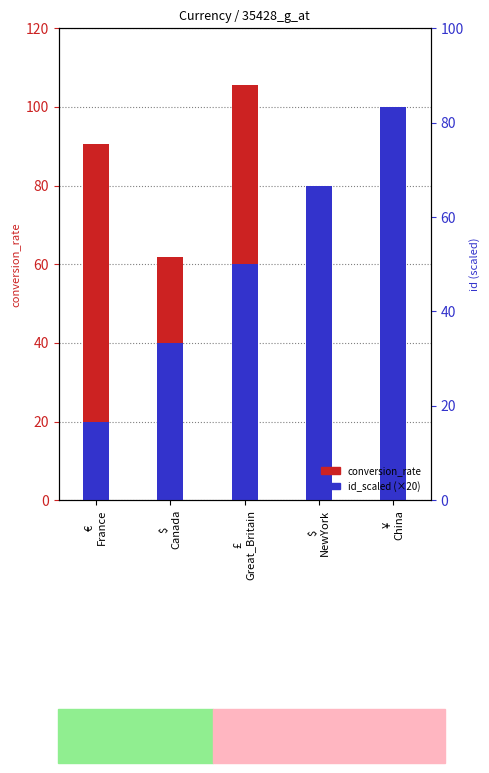

Reading left to right, what are all the values shown in this chart?

conversion_rate: €
France=90.5	$
Canada=61.8	£
Great_Britain=105.7	$
NewYork=77.9	¥
China=11.6
id_scaled (×20): €
France=20.0	$
Canada=40.0	£
Great_Britain=60.0	$
NewYork=80.0	¥
China=100.0